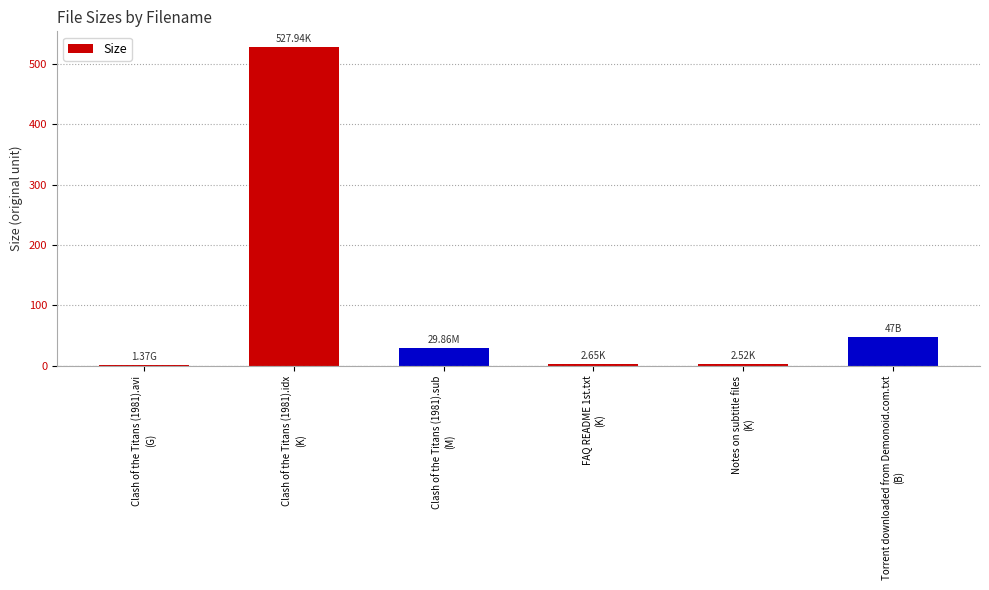

Which has a higher value, FAQ README 1st.txt
(K) or Clash of the Titans (1981).sub
(M)?

Clash of the Titans (1981).sub
(M)